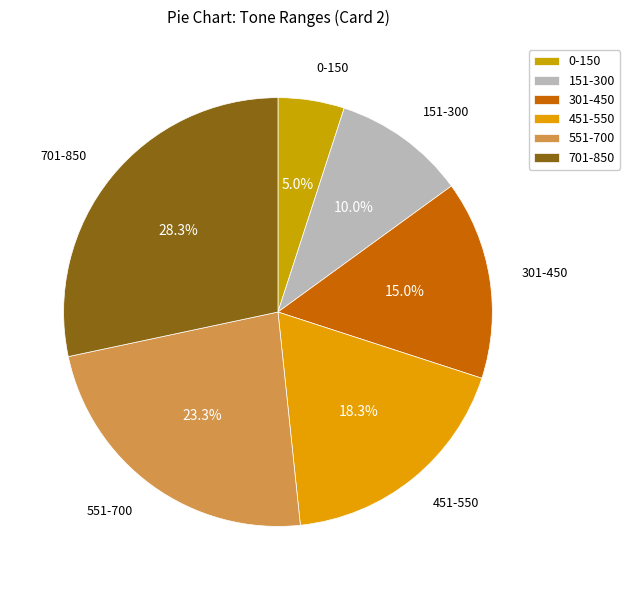

How many slices are in this pie chart?

6